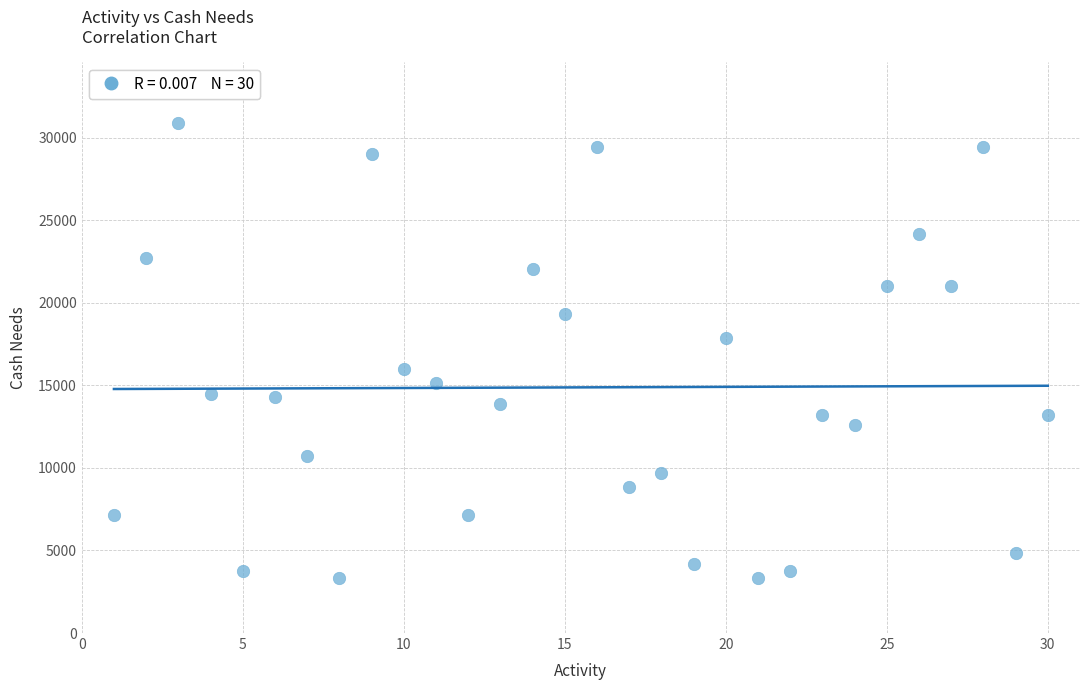

What is the range of X values (max minus min)?

29